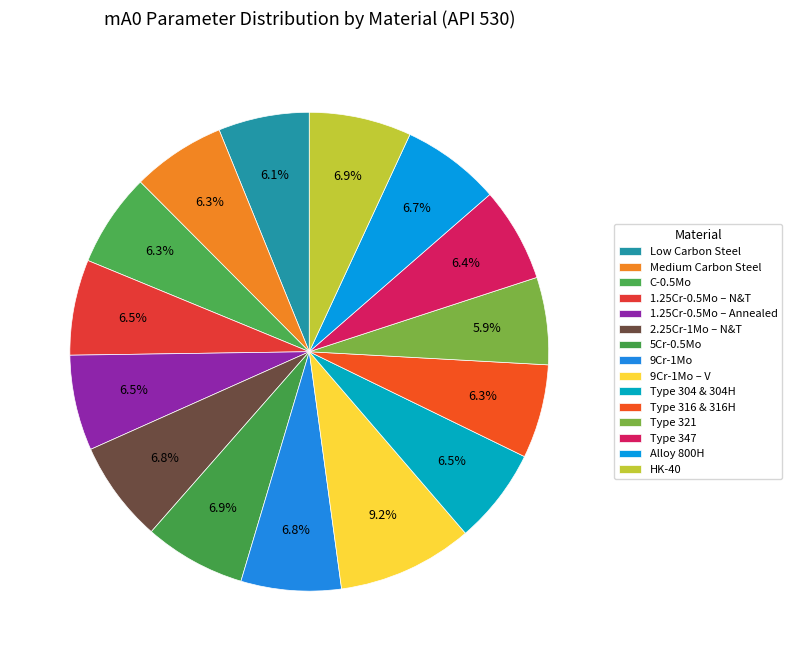

Does any single category account for the majority?

No